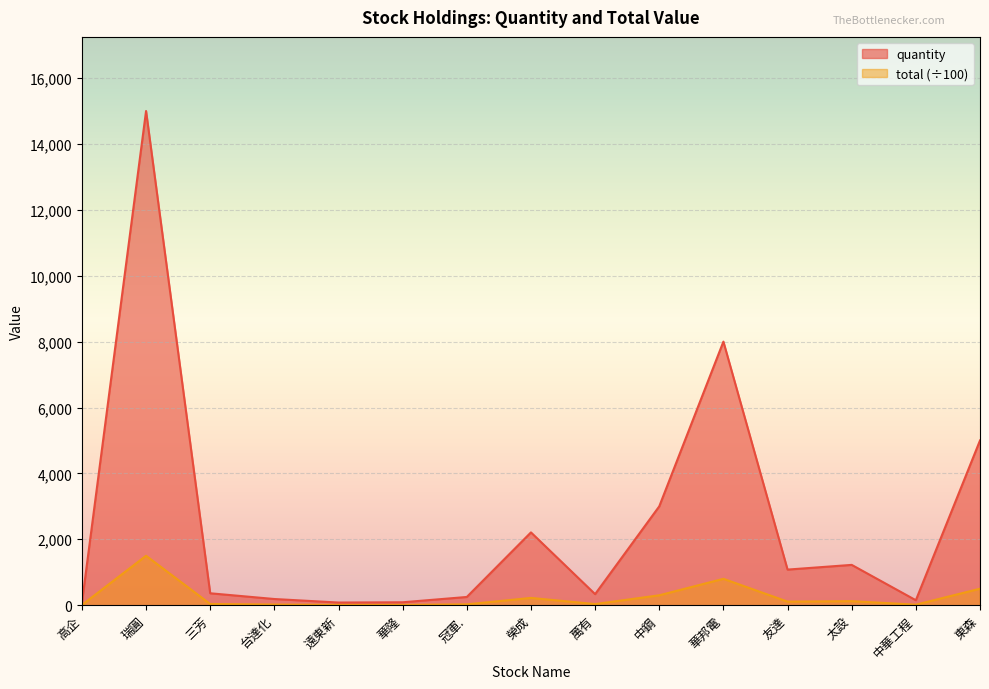

What is the sum of all quantity values?

37033.0